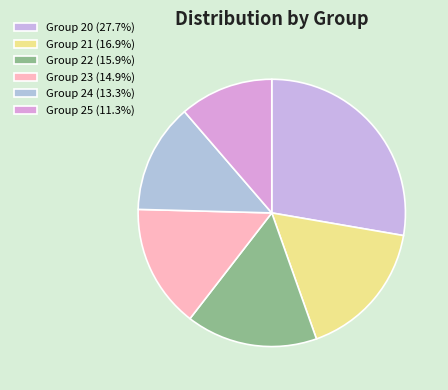

How many slices are in this pie chart?

6